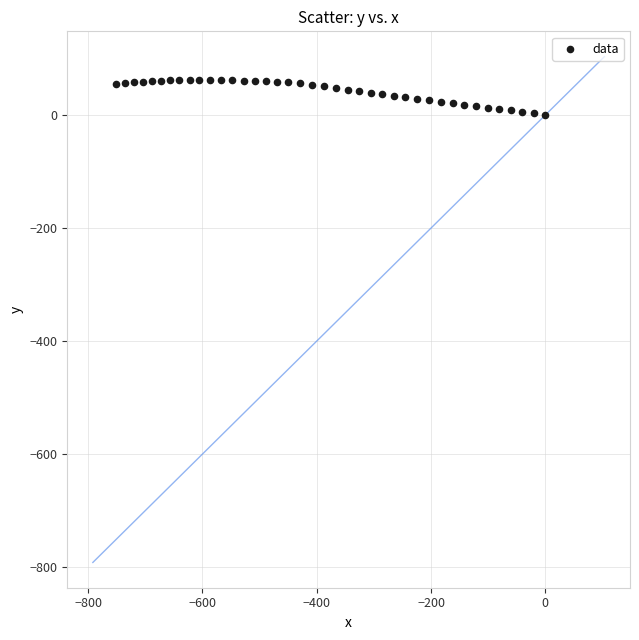

What is the range of X values (max minus min)?

750.9